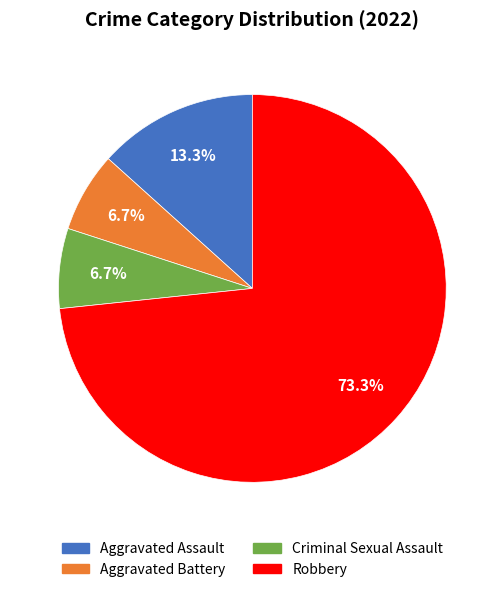

Which category has the biggest portion of the pie?

Robbery